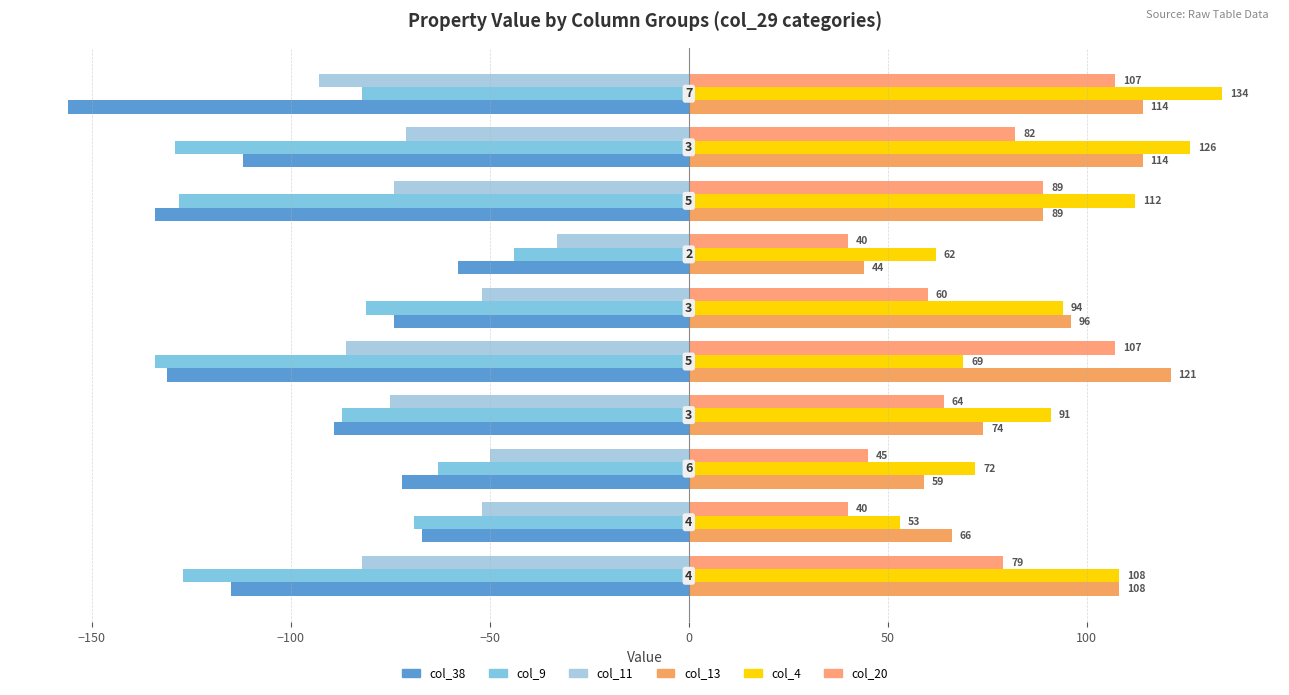

How many series are shown in this chart?

6